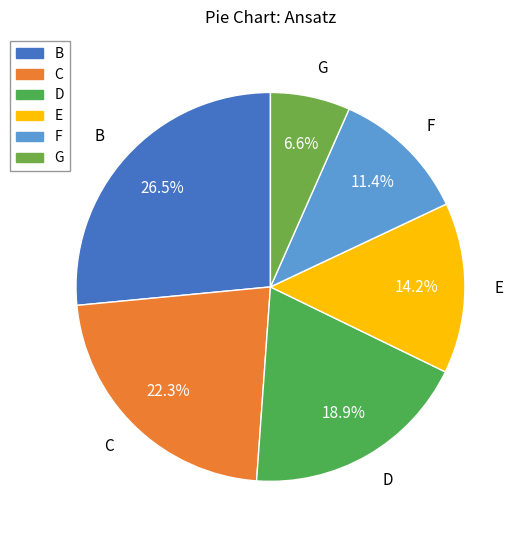

What percentage is NOT represented by B?

73.5%